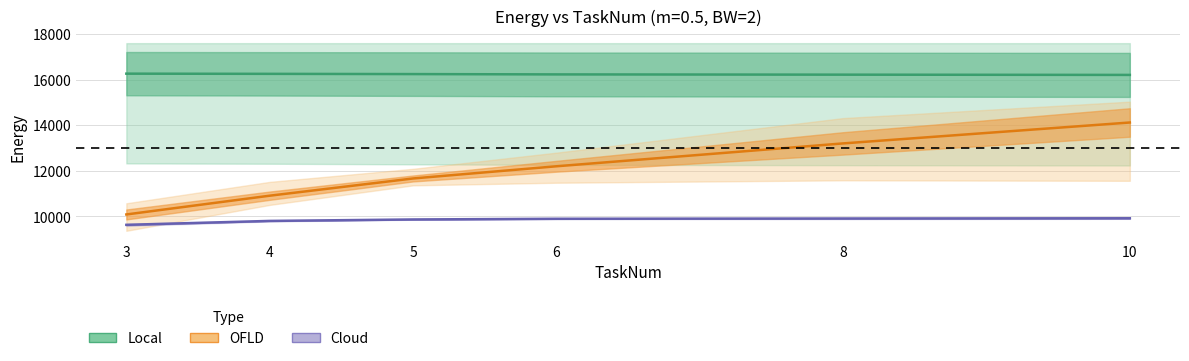

Rank the series by their maximum value, from highest to lowest.

Local, OFLD, Cloud